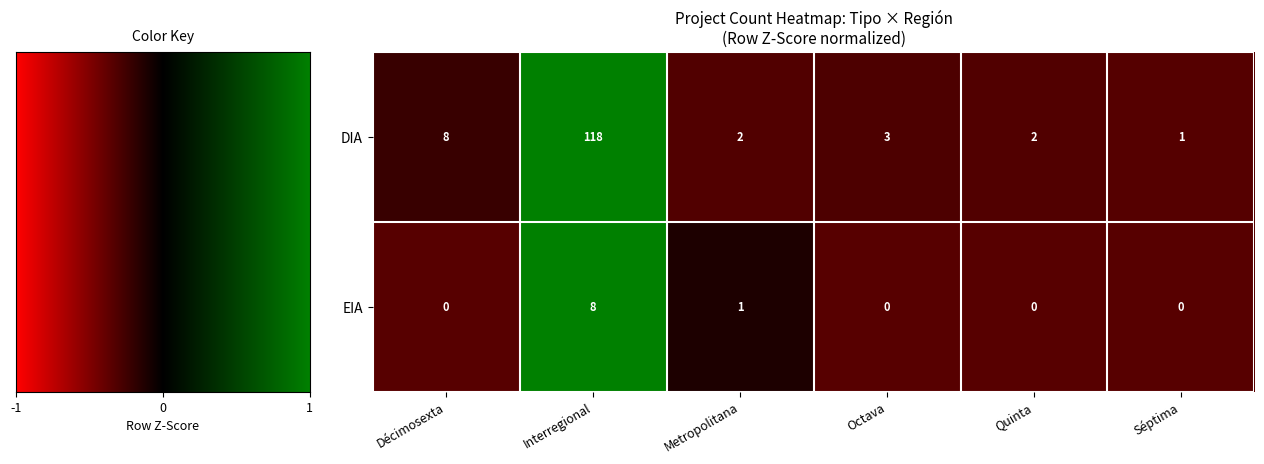

The DIA series shows 1 at Quinta. True or false?

False